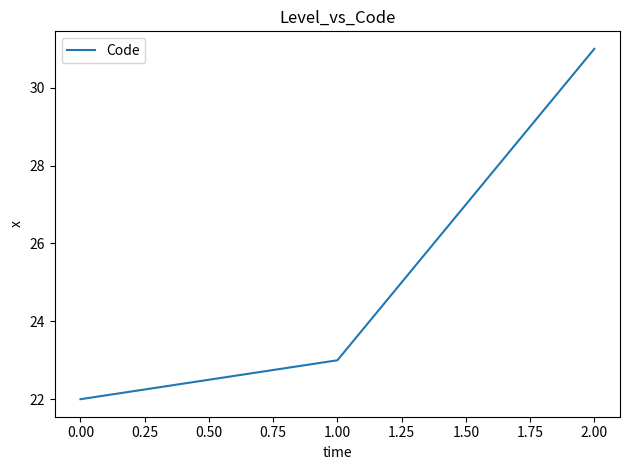

True or false: the data shows 15 at 0.00.

False